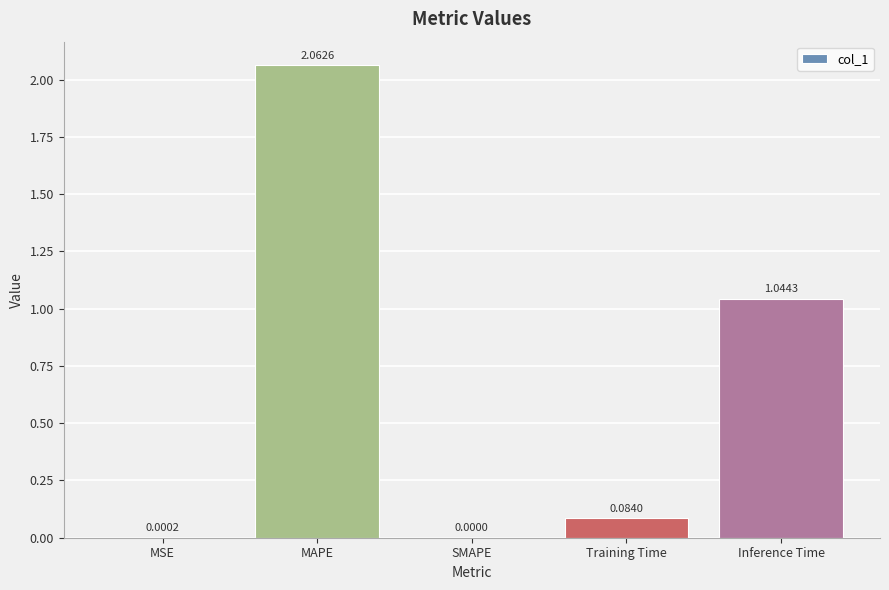

How many positive values are there?

4